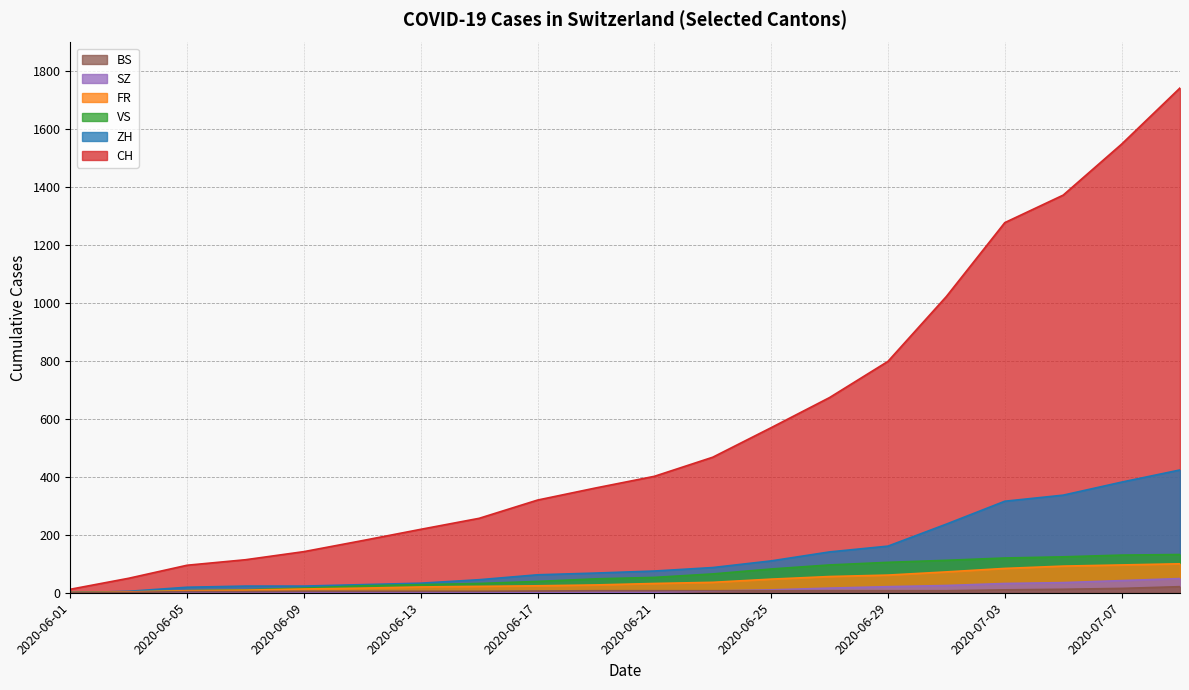

At how many categories does at least one series exceed 456?

9